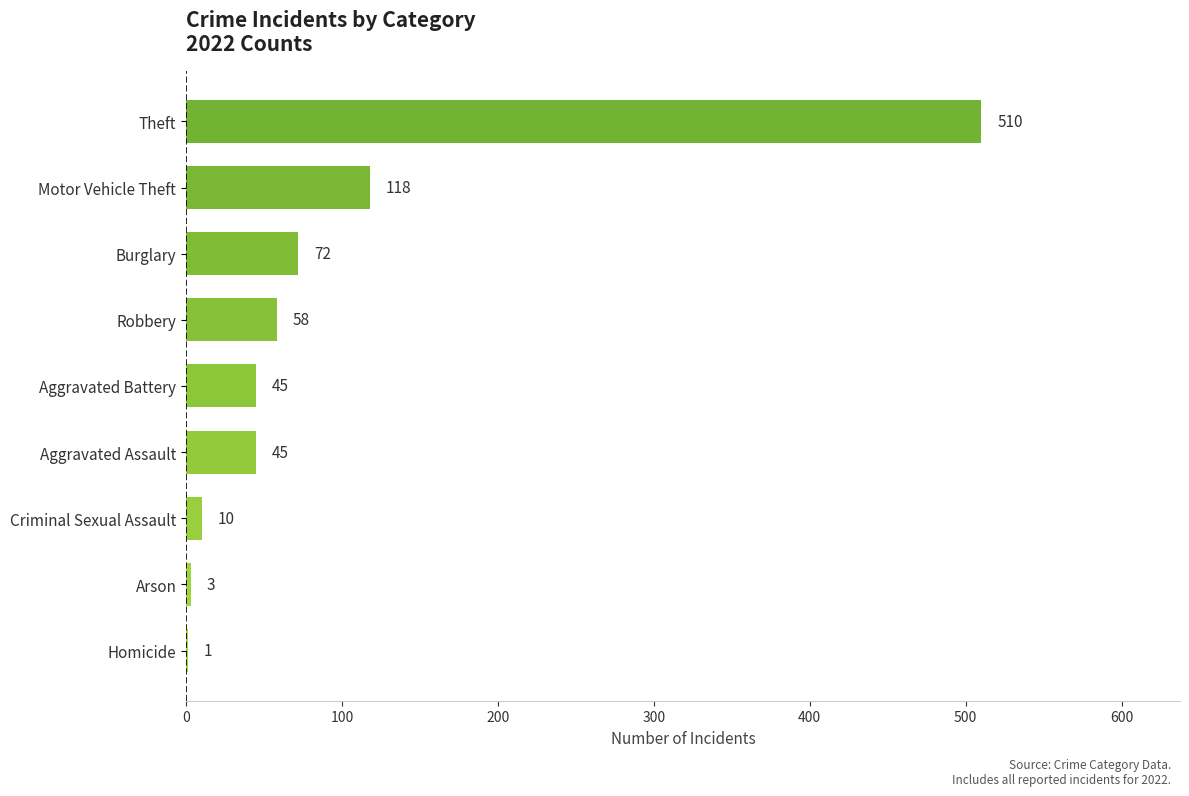

Reading bottom to top, extract all data points from this chart.

Homicide=1	Arson=3	Criminal Sexual Assault=10	Aggravated Assault=45	Aggravated Battery=45	Robbery=58	Burglary=72	Motor Vehicle Theft=118	Theft=510